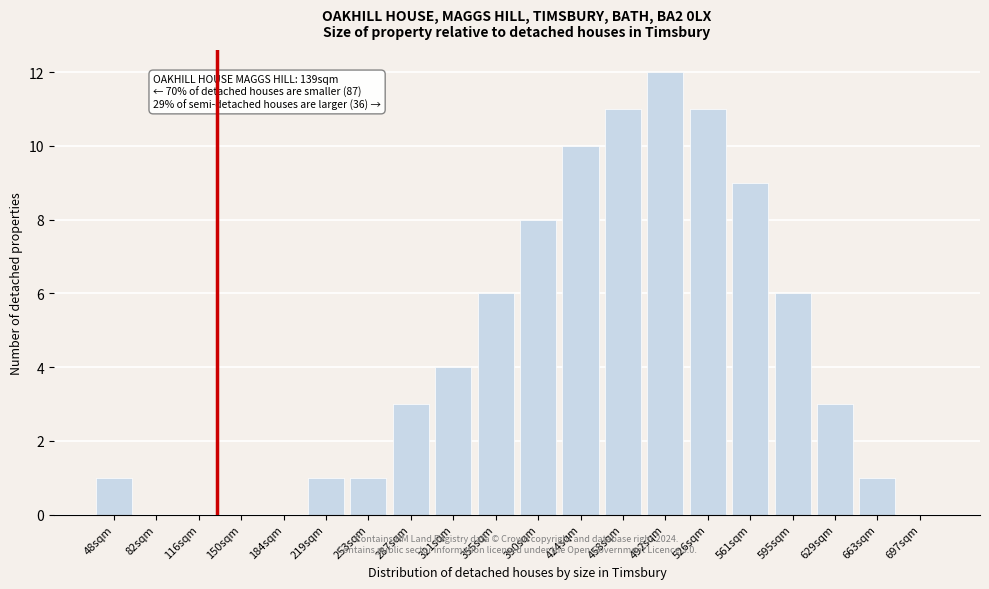

Reading right to left, list all the values displayed in this chart.

697sqm=0	663sqm=1	629sqm=3	595sqm=6	561sqm=9	526sqm=11	492sqm=12	458sqm=11	424sqm=10	390sqm=8	355sqm=6	321sqm=4	287sqm=3	253sqm=1	219sqm=1	184sqm=0	150sqm=0	116sqm=0	82sqm=0	48sqm=1